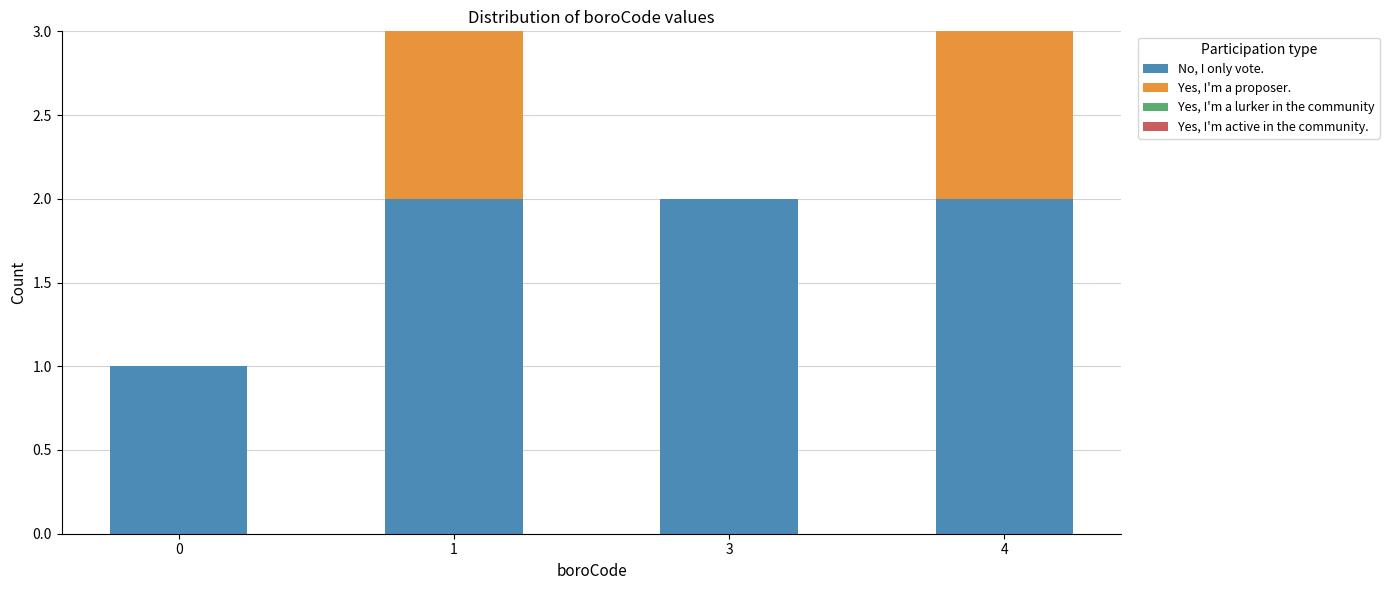

Is it true that No, I only vote. equals 2 at 3?

True